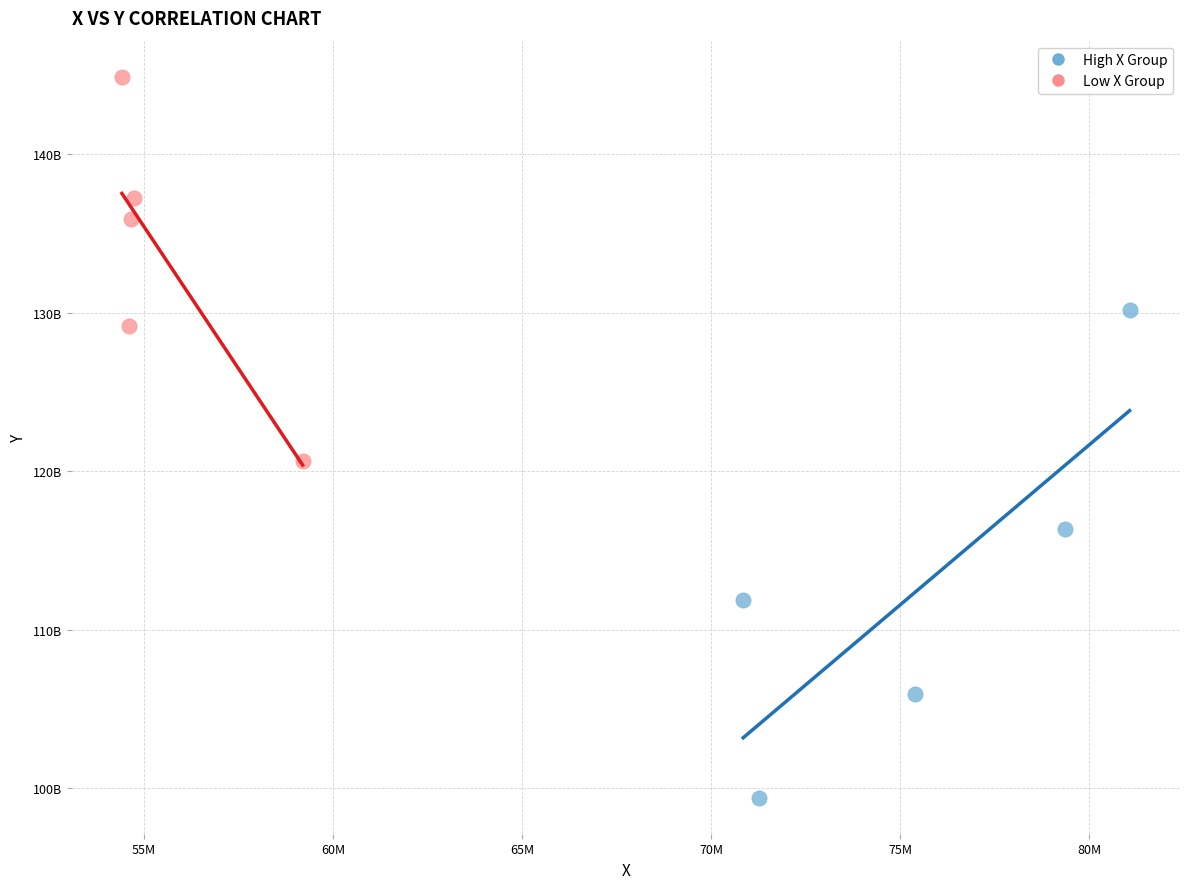

Which series has the widest spread of Y values?

High X Group